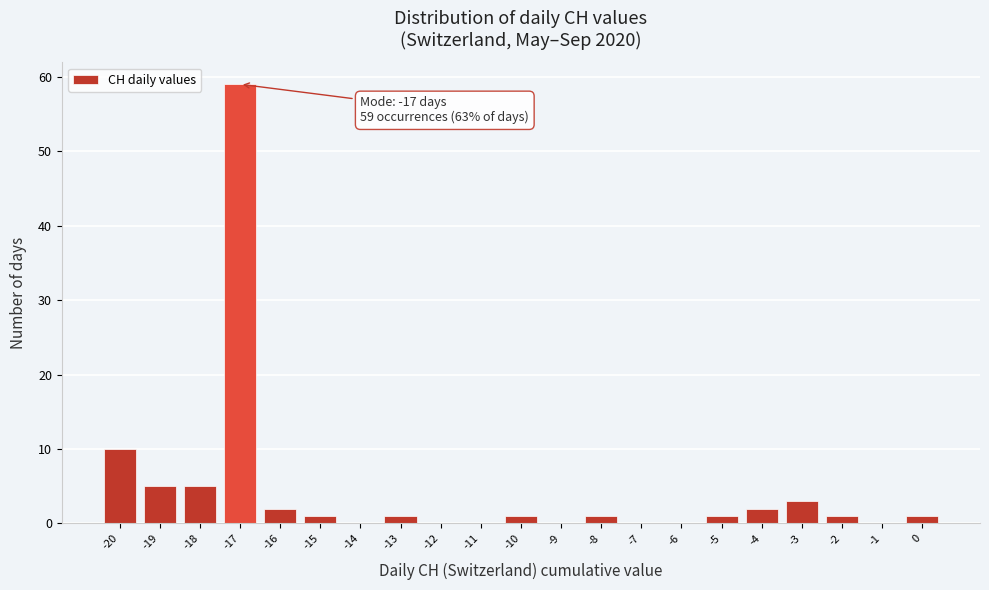

Over which range of the x-axis is the bar tallest?

-17.5 to -16.5